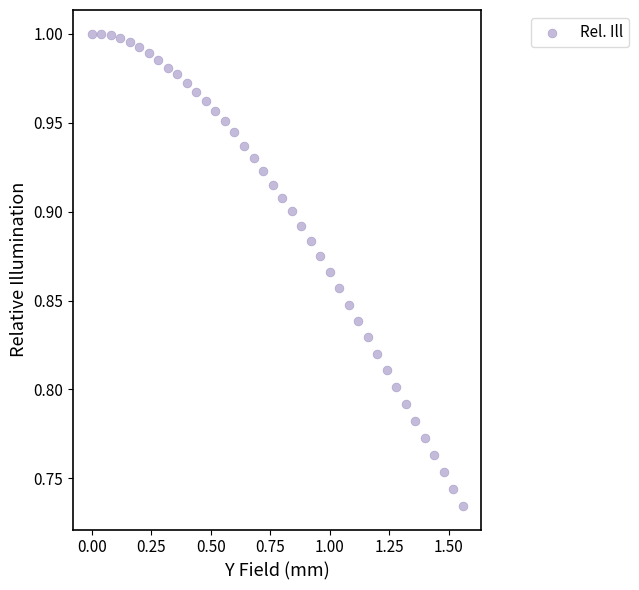

What is the range of X values (max minus min)?

1.6